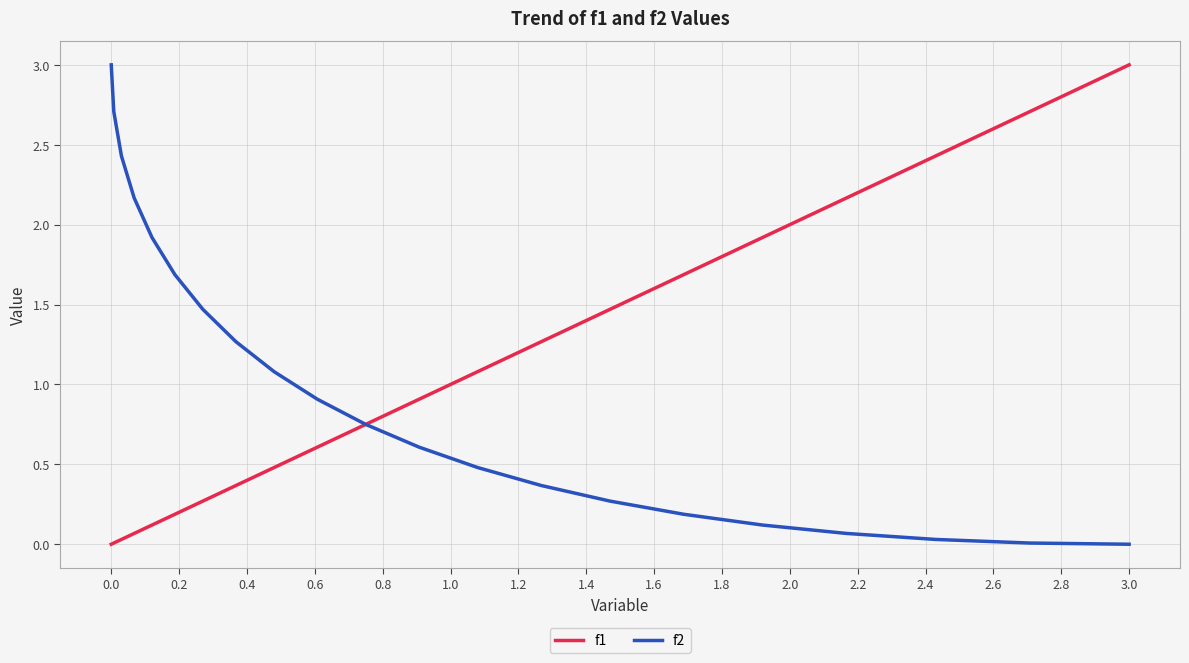

What is the highest value of the f2 series?

3.0